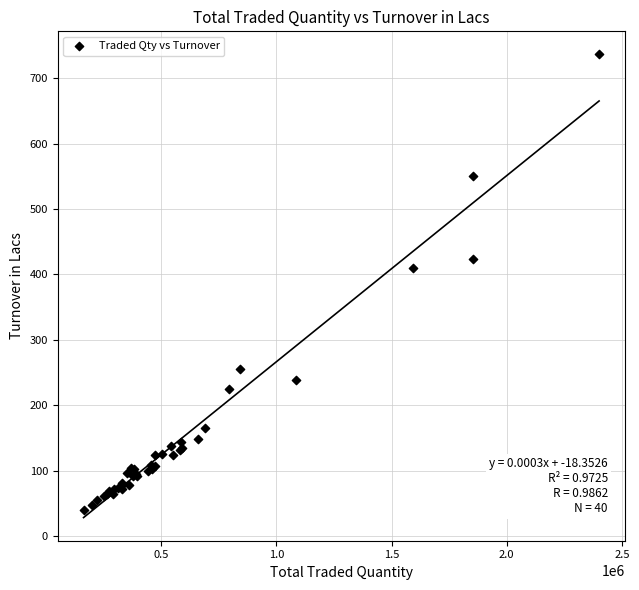

What Y value in the scatter plot is closest to 388?

410.3